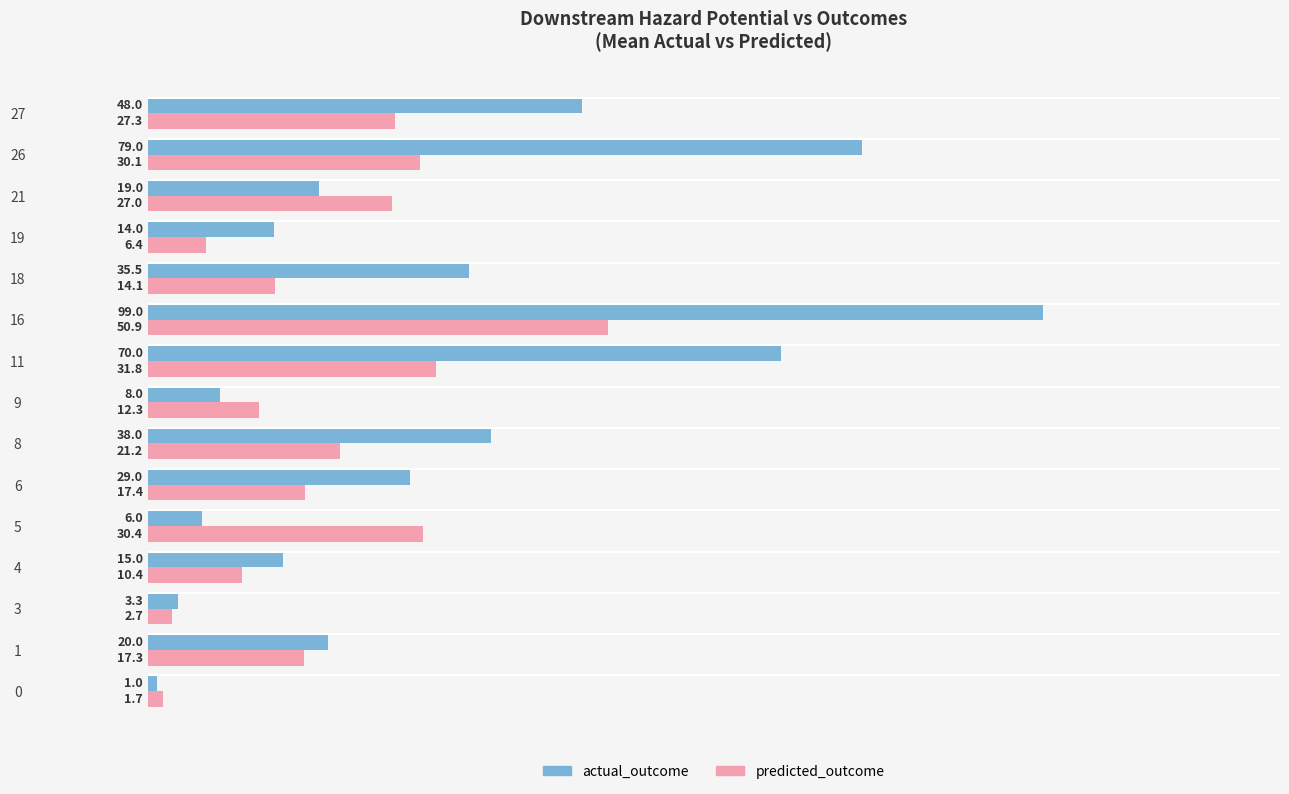

Is the value of predicted_outcome at 19 greater than the value of actual_outcome at 3?

Yes